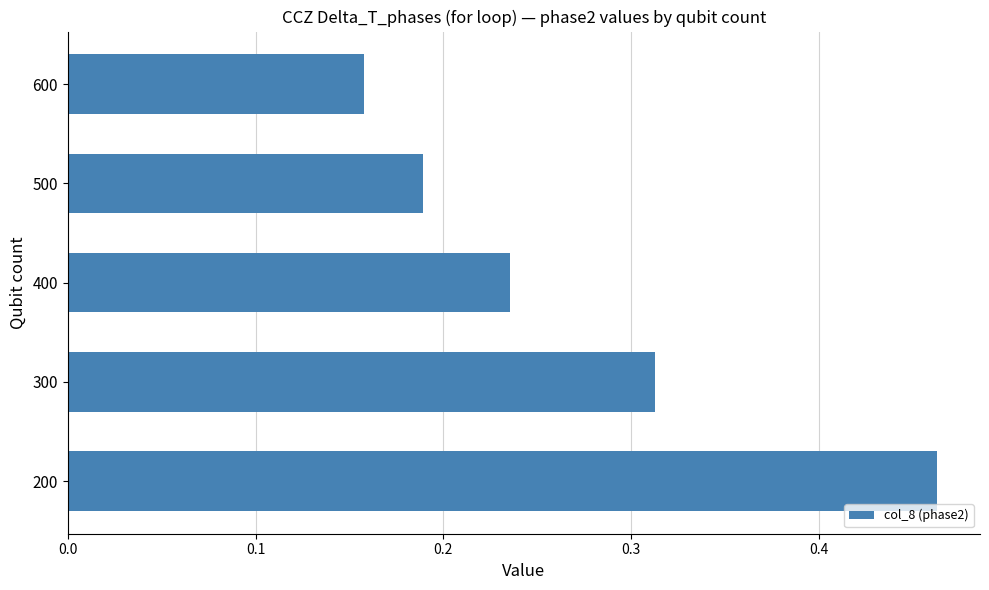

Which label corresponds to the smallest value in the chart?

600